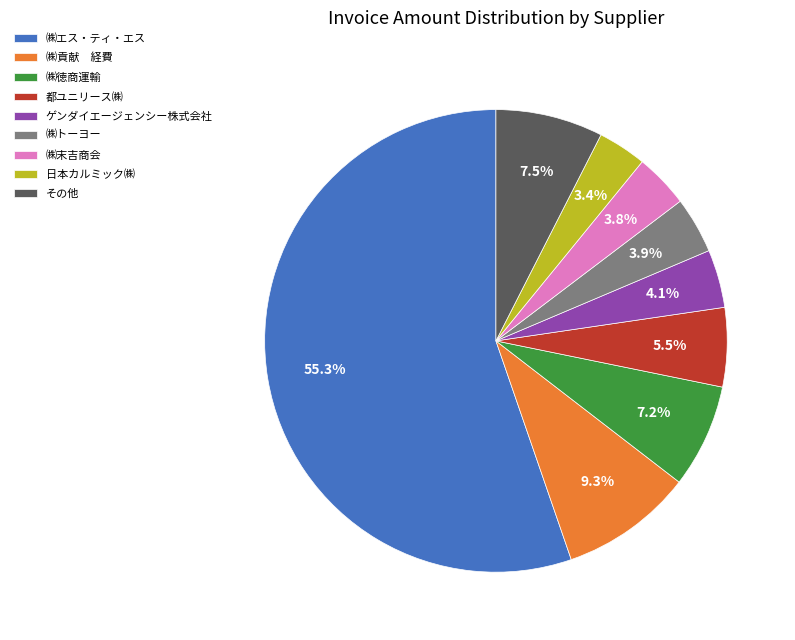

Approximately how many times larger is the value at 日本カルミック㈱ compared to ゲンダイエージェンシー株式会社?

0.8